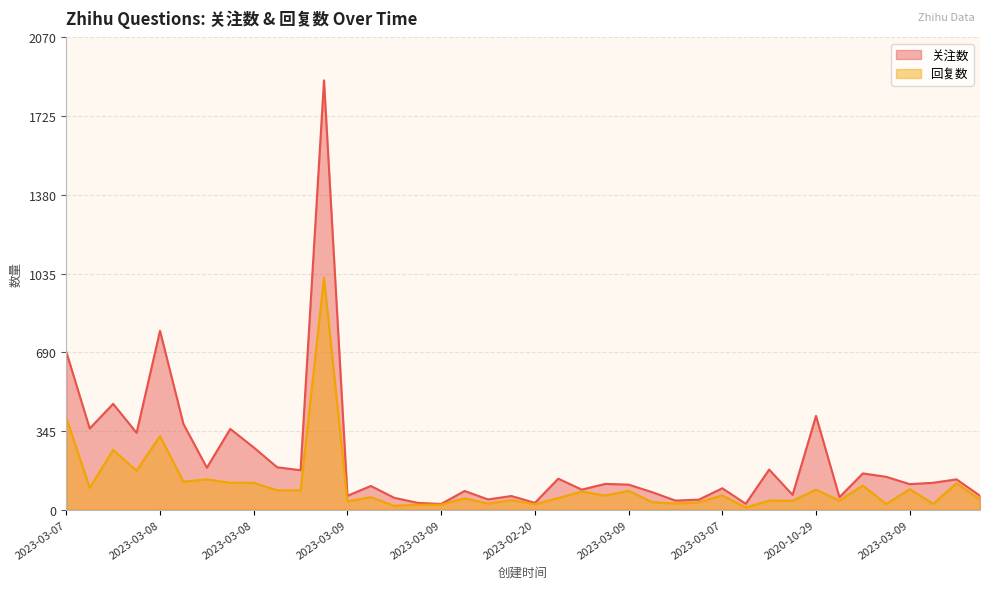

Which series has the largest total across all categories?

关注数